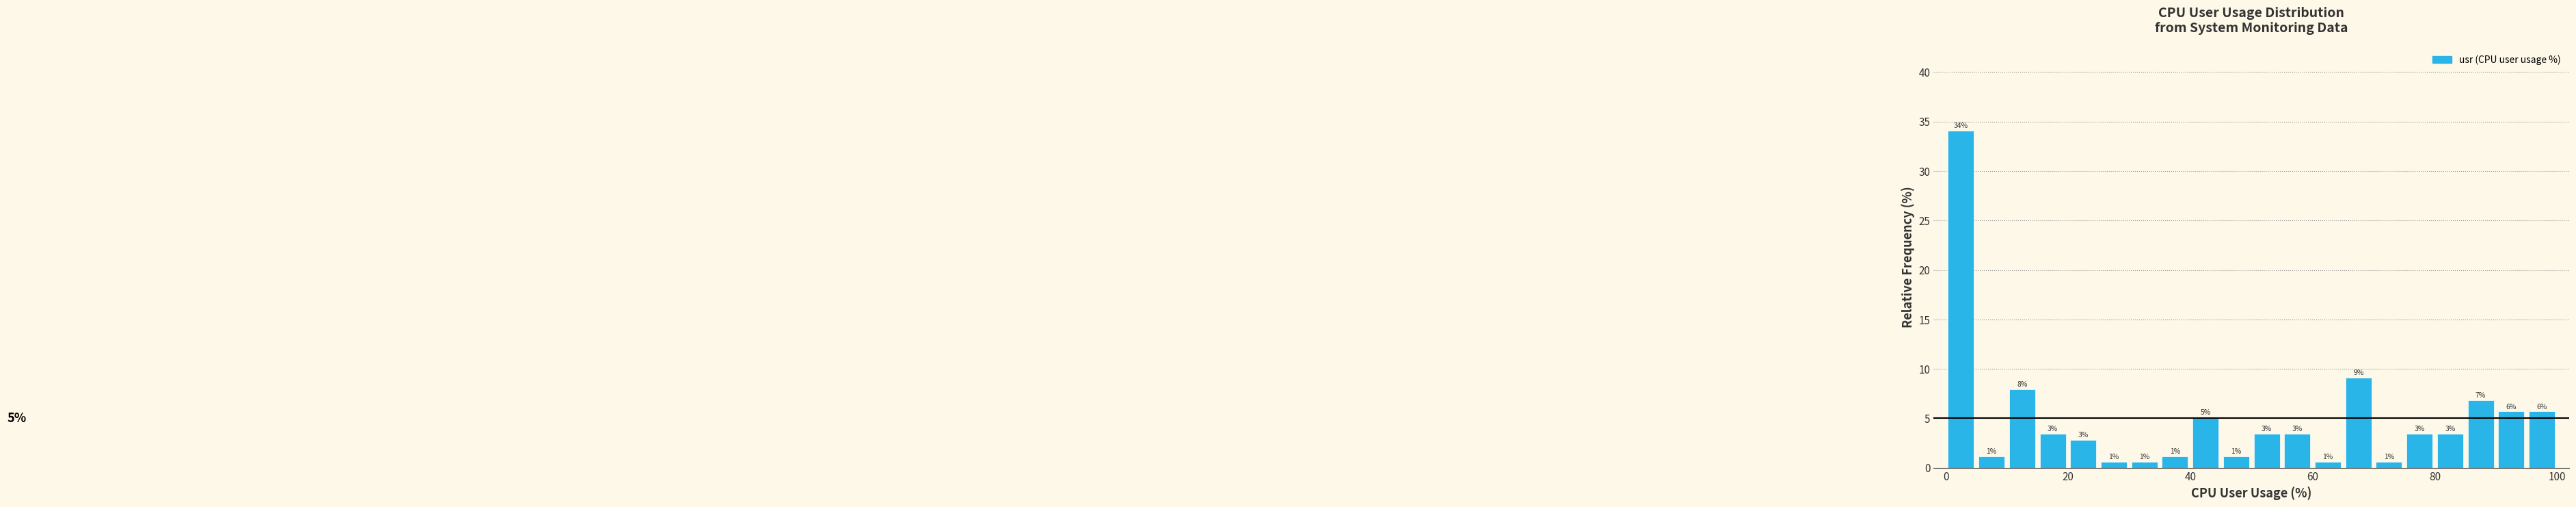

Read against the x-axis, roughly where is the centre of the tallest bar?

2